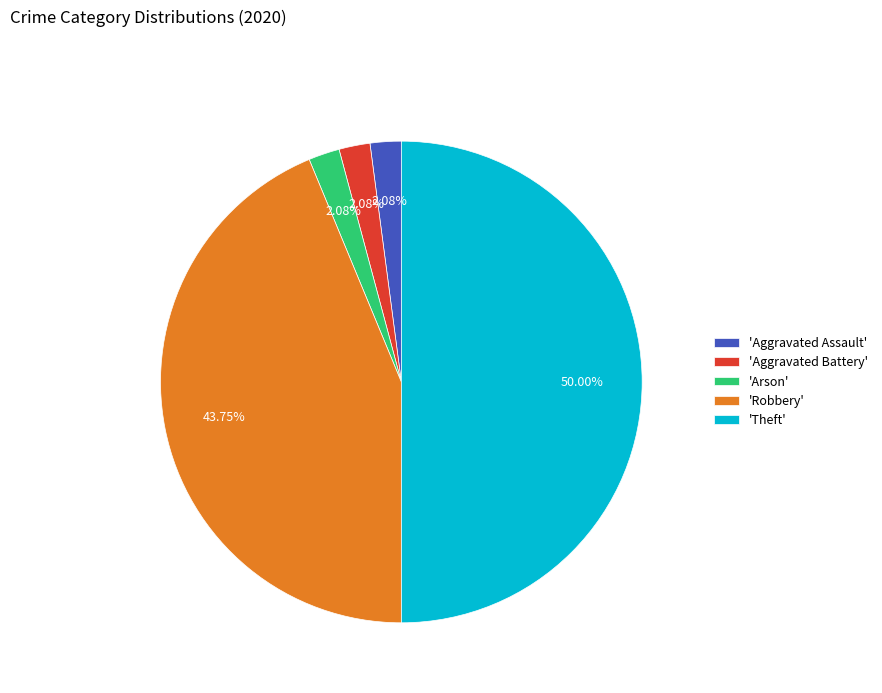

How many segments does this pie chart have?

5